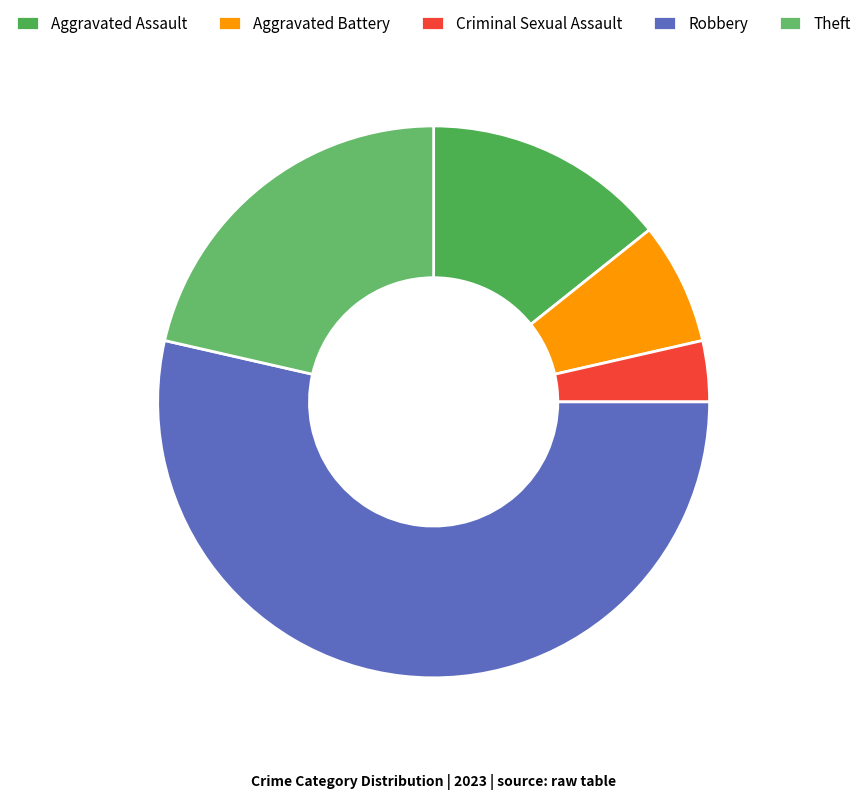

Which slice is the smallest?

Criminal Sexual Assault